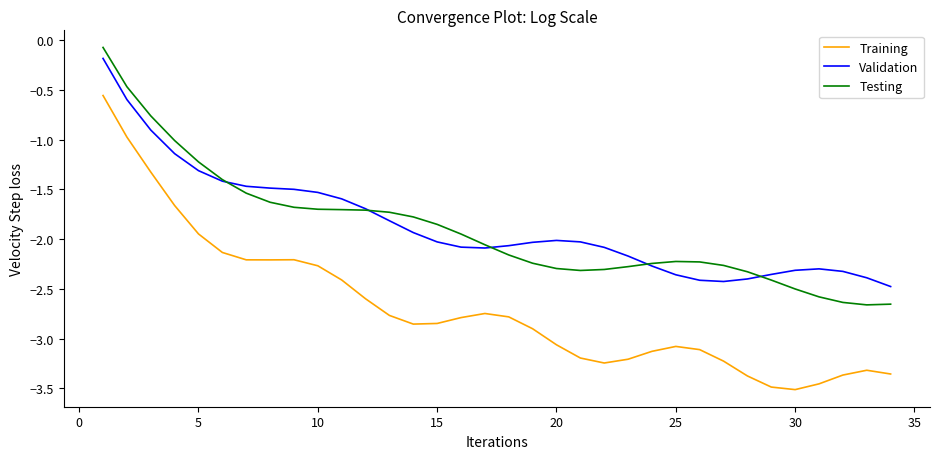

True or false: Training and Validation cross at least once.

False